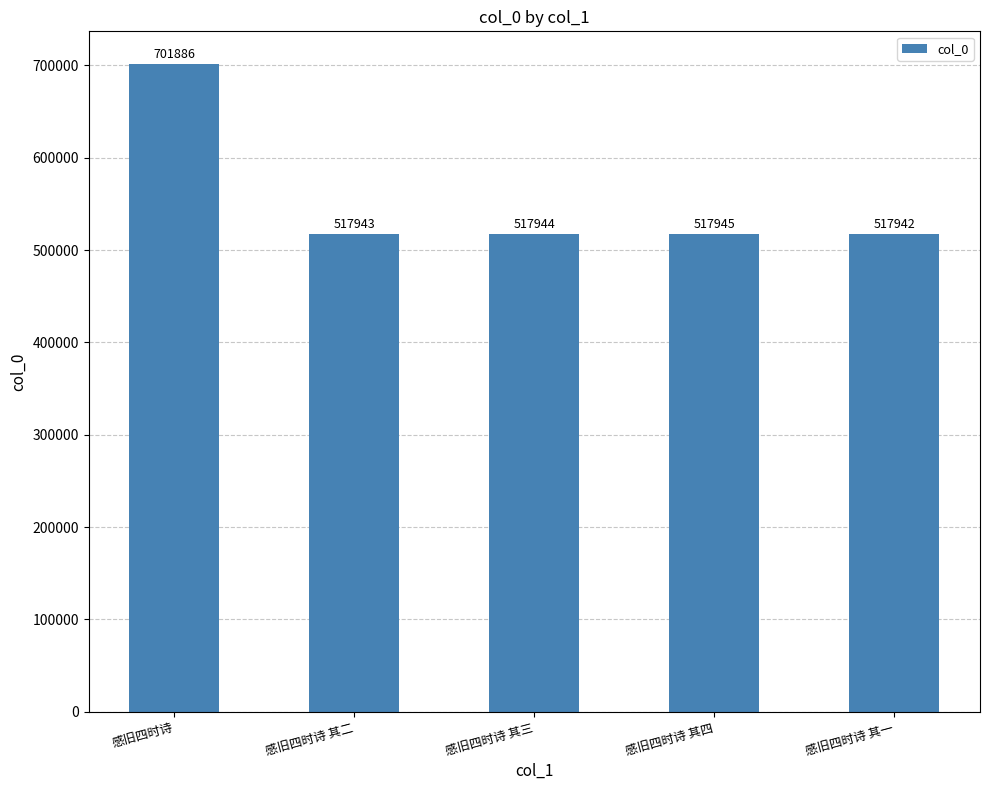

What is the change in value from 感旧四时诗 to 感旧四时诗 其一?

-183944